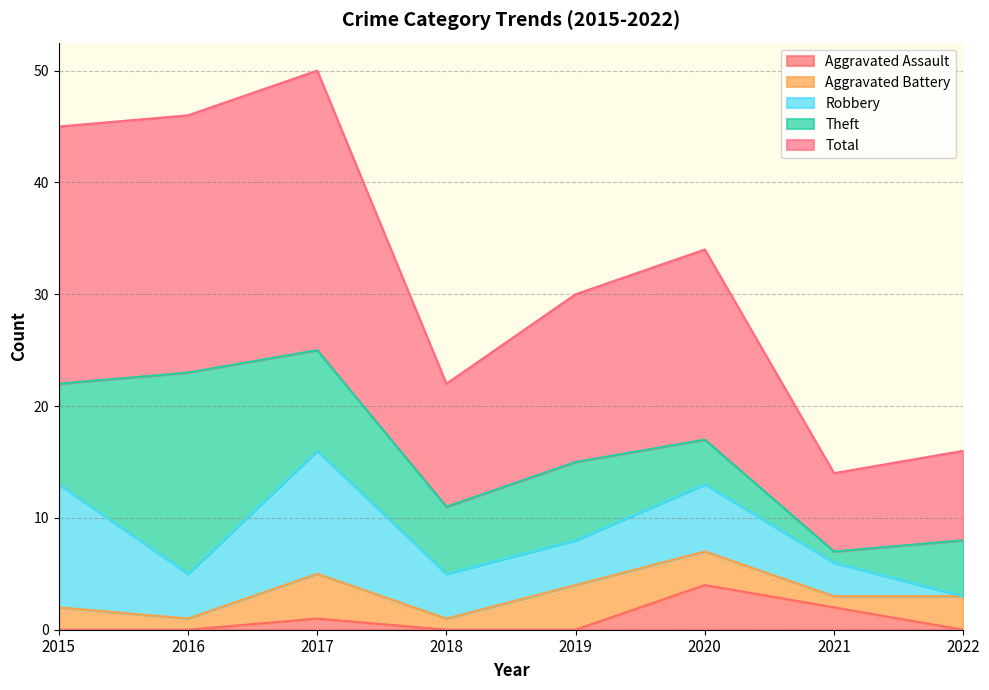

At 2021, list the series in order from smallest to largest.

Aggravated Battery, Theft, Aggravated Assault, Robbery, Total